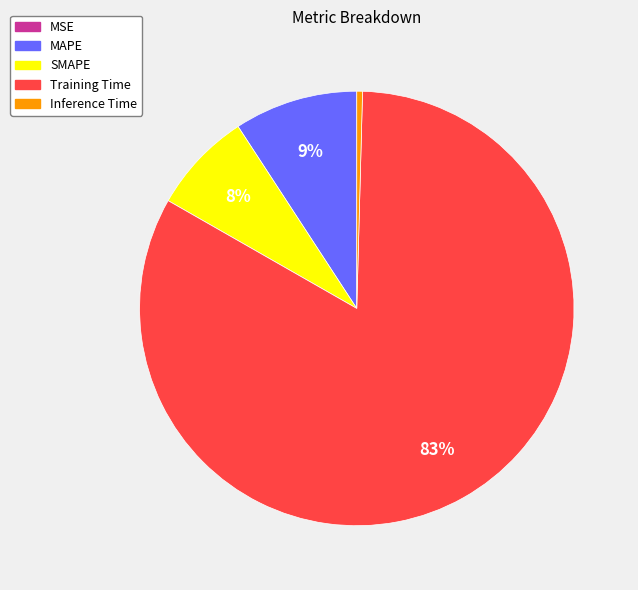

Combined, do Inference Time and Training Time account for over 50%?

Yes